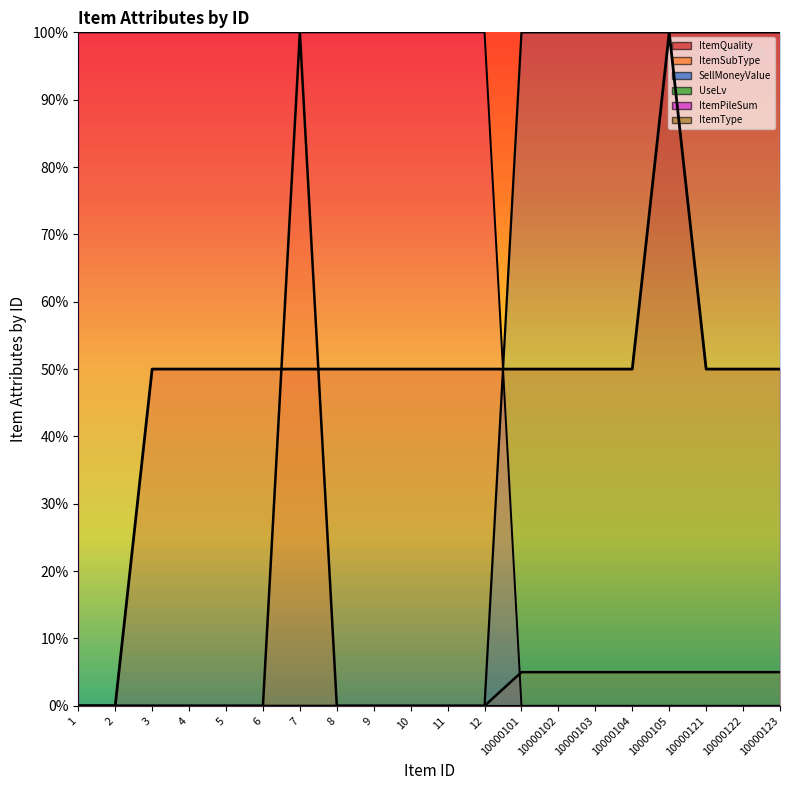

How many data points in ItemPileSum are less than 100?

8